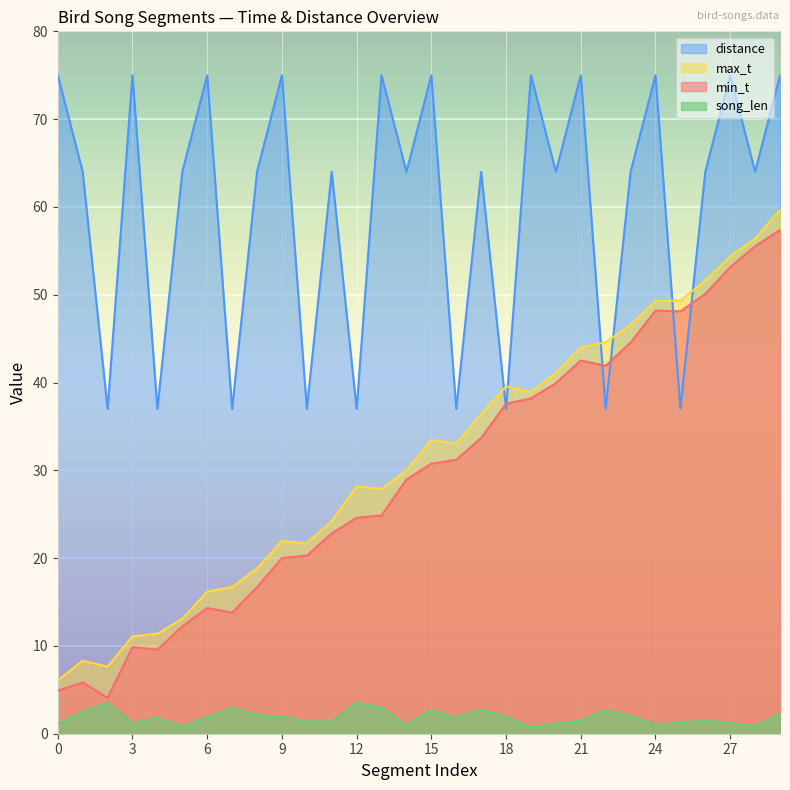

Reading left to right, transcribe all the data shown in this chart.

min_t: 4.9	5.8	4.1	9.9	9.6	12.2	14.3	13.8	16.7	20.0	20.3	22.8	24.6	24.9	29.0	30.8	31.2	33.7	37.6	38.2	39.9	42.5	41.9	44.5	48.2	48.1	50.1	53.1	55.5	57.4
max_t: 6.1	8.3	7.6	11.1	11.4	13.1	16.2	16.7	18.8	21.9	21.7	24.2	28.2	27.9	30.0	33.5	33.0	36.4	39.5	38.9	41.1	44.0	44.6	46.6	49.3	49.4	51.6	54.4	56.4	59.7
song_len: 1.2	2.5	3.5	1.2	1.8	0.8	1.9	2.9	2.1	1.9	1.4	1.4	3.6	3.0	1.0	2.7	1.8	2.7	2.0	0.8	1.2	1.5	2.7	2.0	1.1	1.2	1.5	1.2	0.8	2.3
distance: 75.0	64.0	37.0	75.0	37.0	64.0	75.0	37.0	64.0	75.0	37.0	64.0	37.0	75.0	64.0	75.0	37.0	64.0	37.0	75.0	64.0	75.0	37.0	64.0	75.0	37.0	64.0	75.0	64.0	75.0